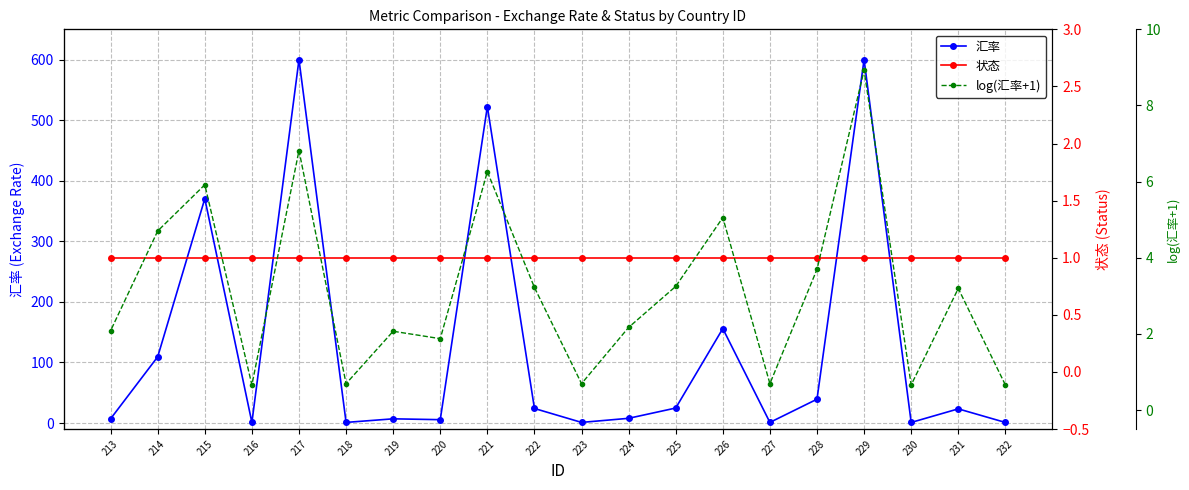

What is the total value across all series at 232?

2.6